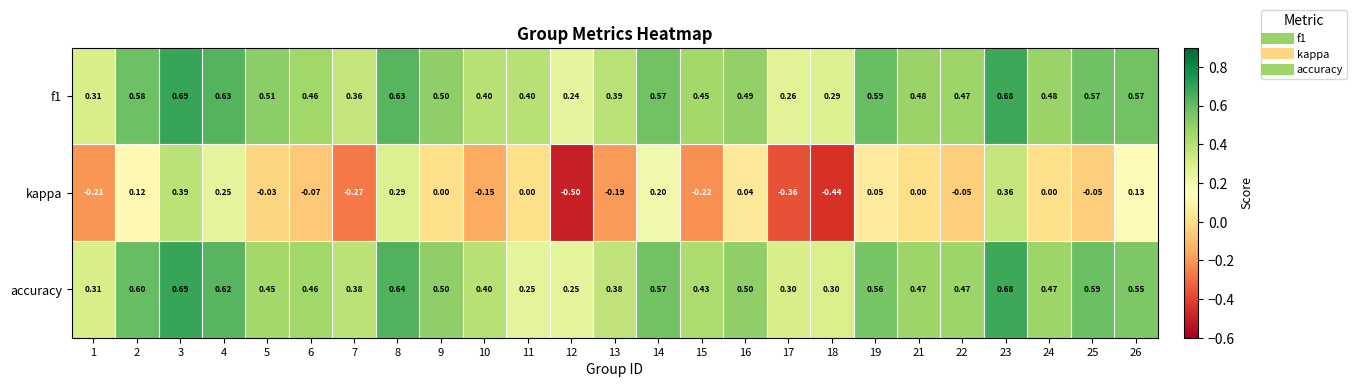

Which series has the widest spread of values?

kappa